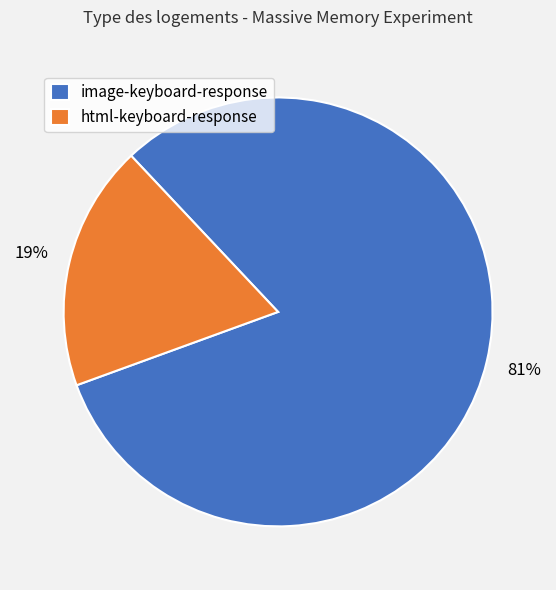

Is there any slice that represents more than half of the pie?

Yes